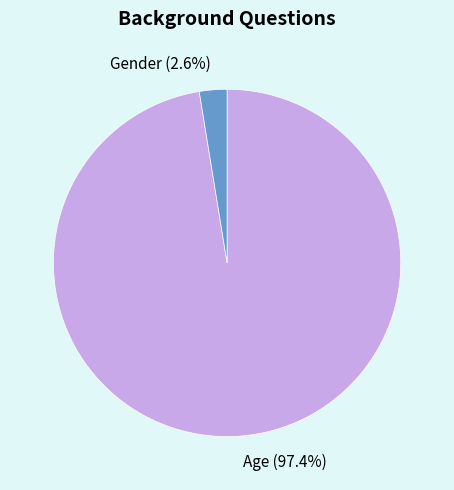

To the nearest percent, what is the average slice percentage?

50%